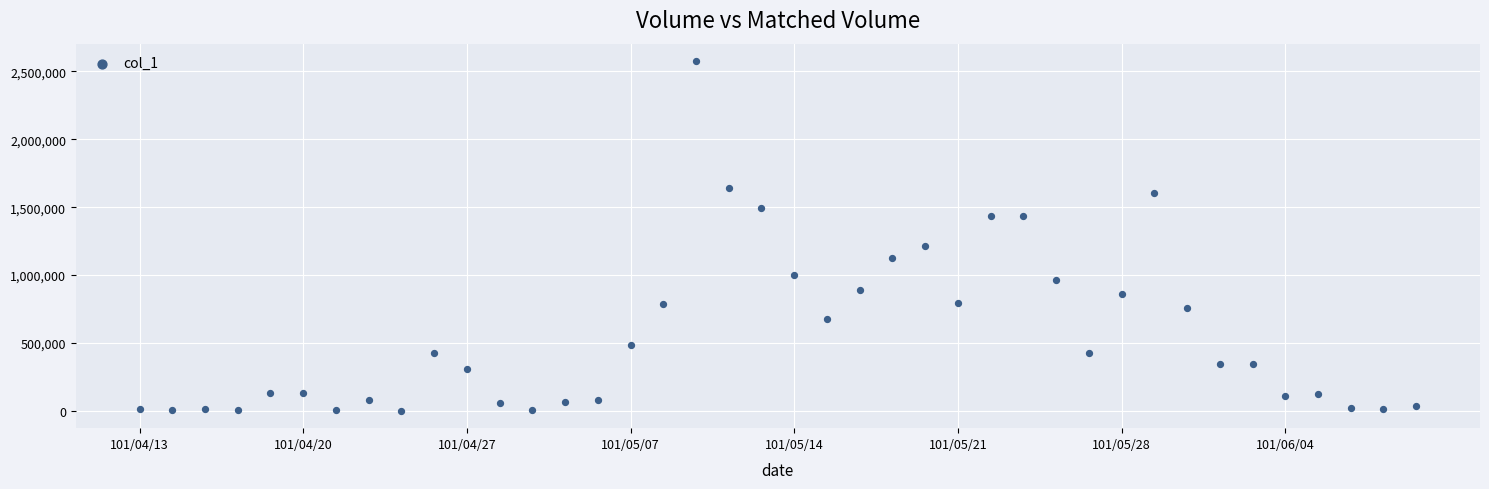

What is the range of Y values (max minus min)?

2571000